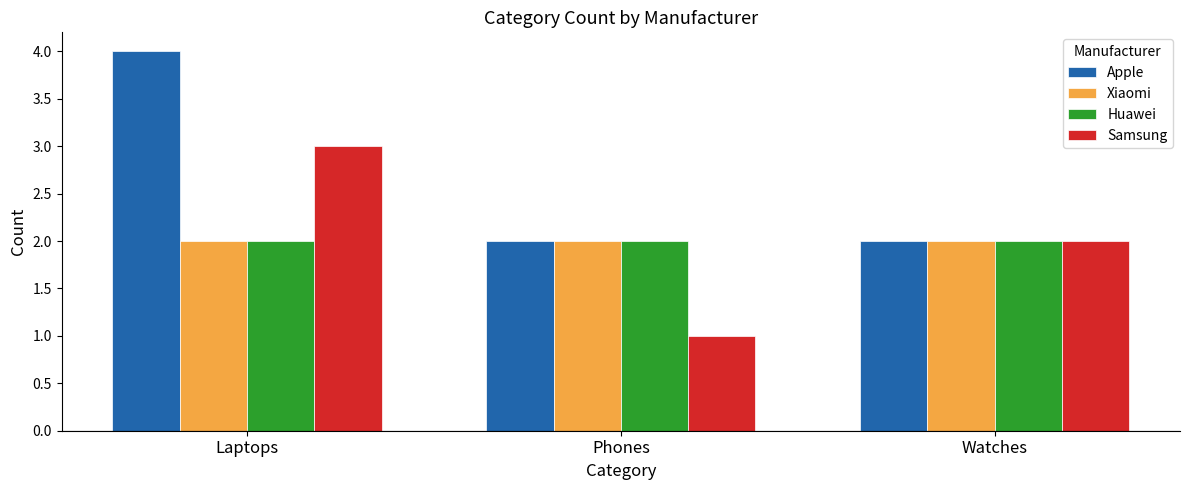

At which label is Samsung closest to 2?

Watches